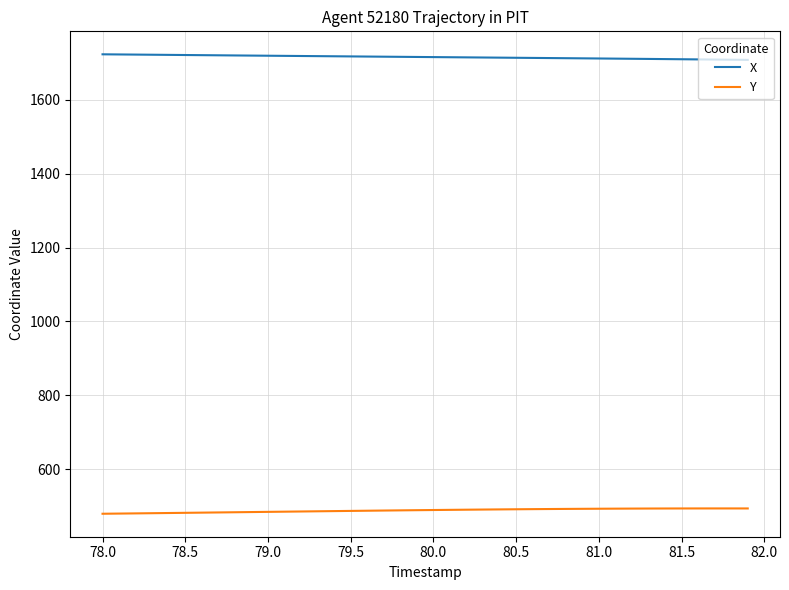

Rank the series by their maximum value, from lowest to highest.

Y, X